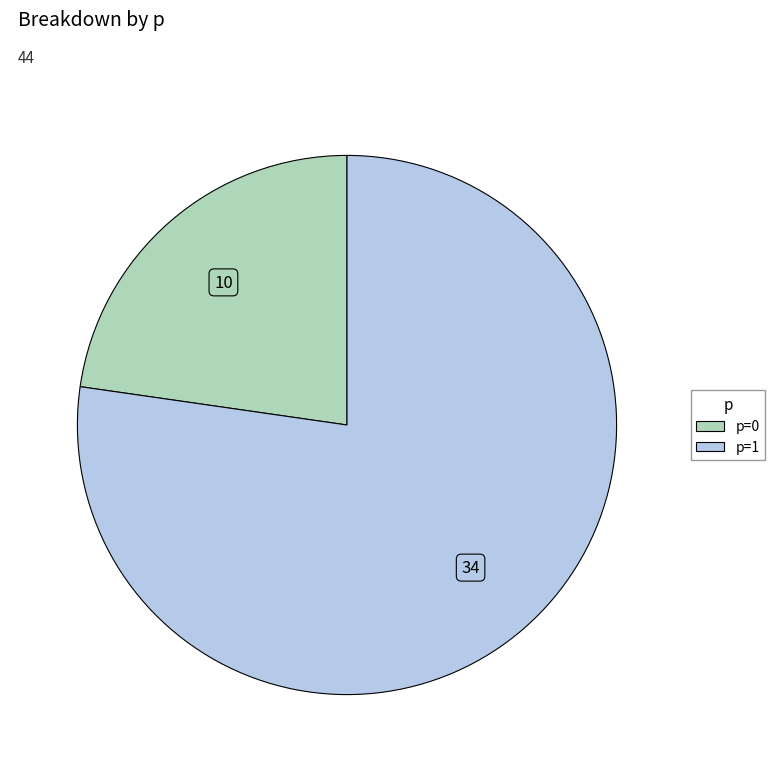

Is there any slice that represents more than half of the pie?

Yes